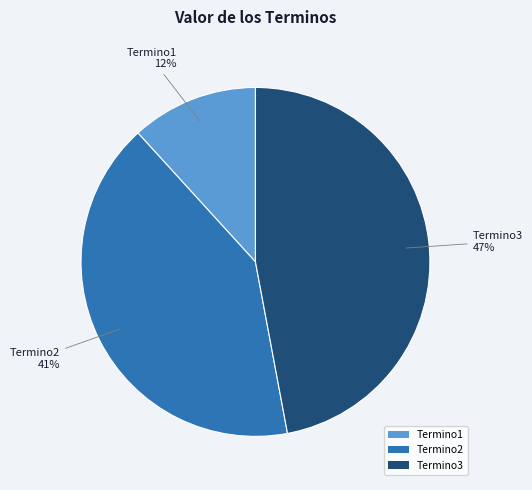

Which category has the biggest portion of the pie?

Termino3